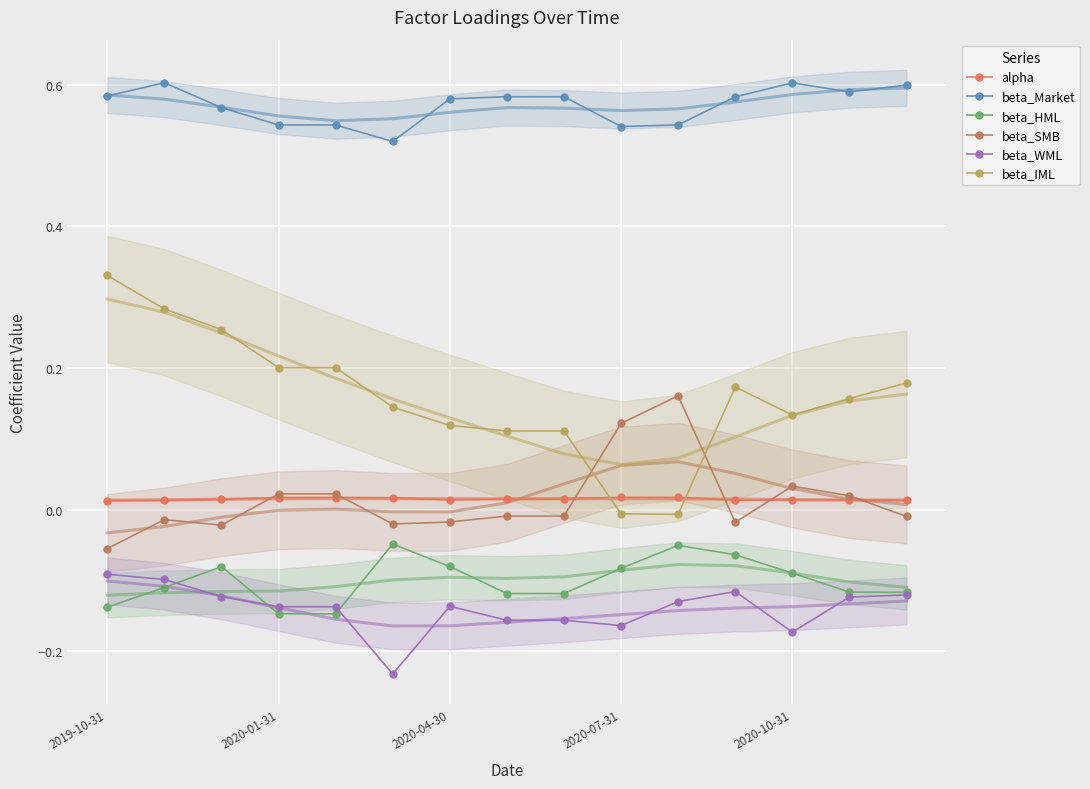

What is the sum of all beta_HML values?

-1.5